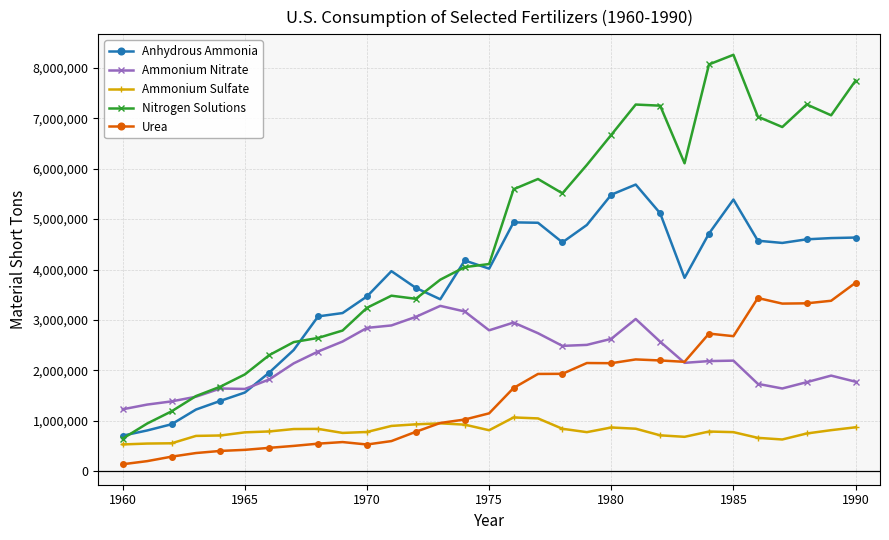

How many values in the Urea series are below 1151213?

15